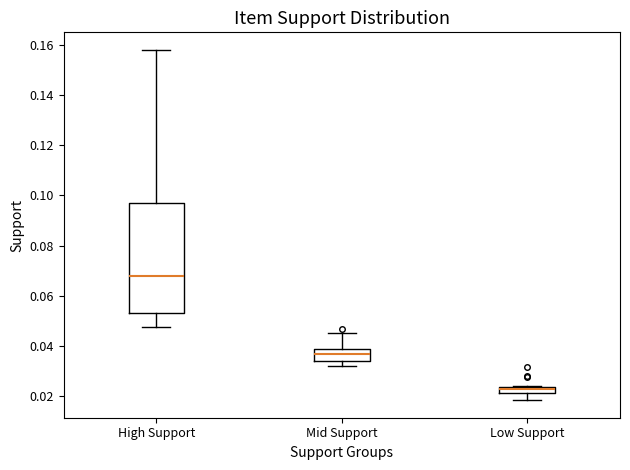

Which box is the tallest, from its lower edge to its upper edge?

High Support